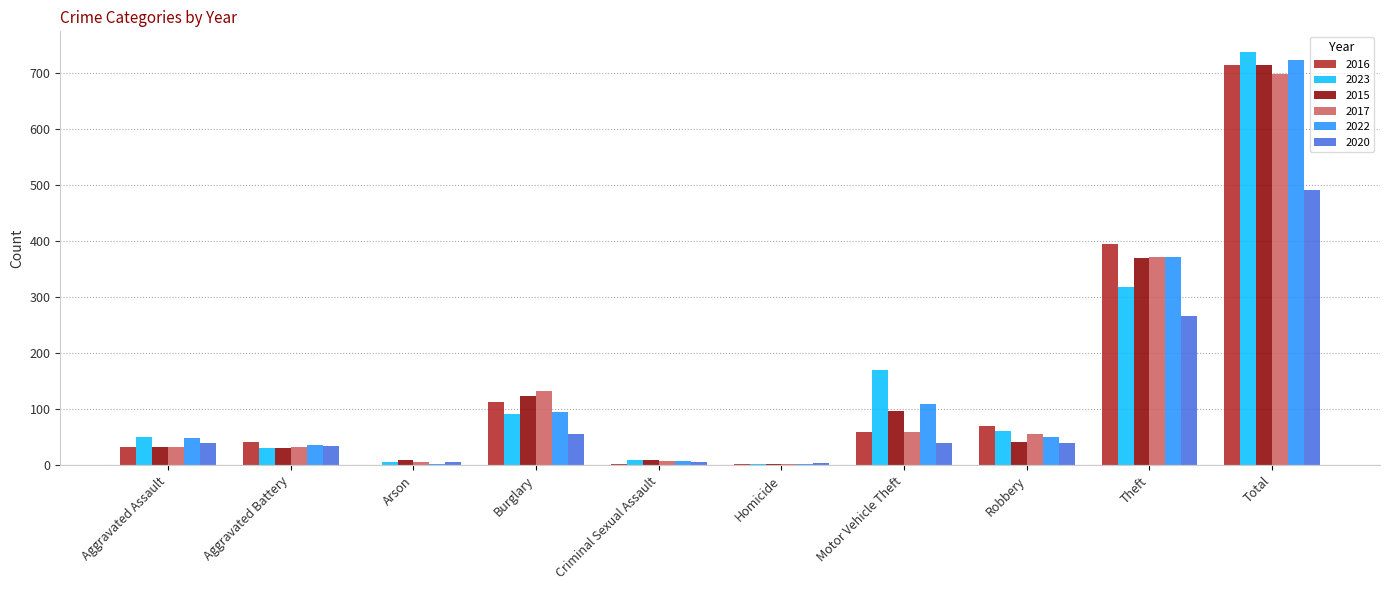

What is the sum of the 2016 values at Total and Aggravated Assault?

746